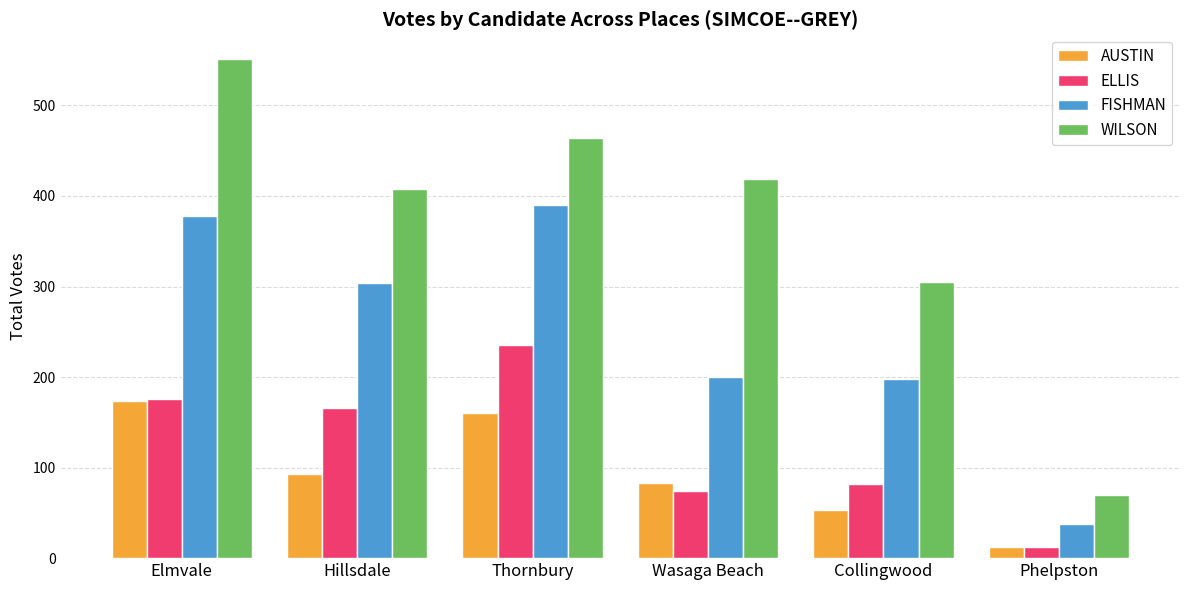

What value does the FISHMAN series have at Elmvale?

378